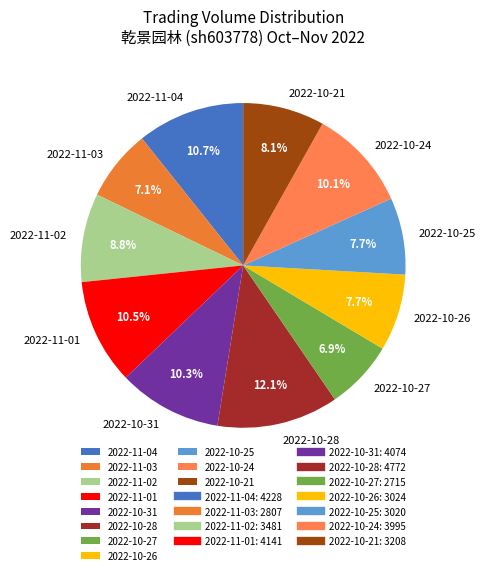

What is the ratio of the value at 2022-10-31 to the value at 2022-10-25?

1.3